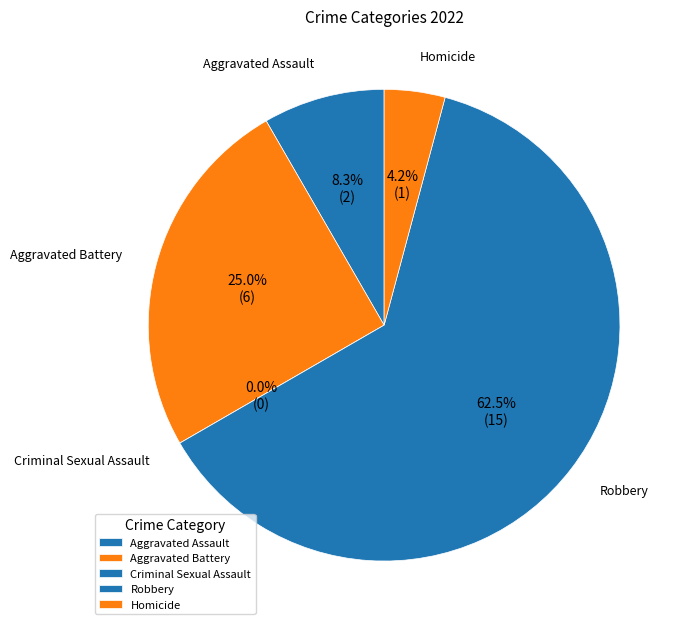

To the nearest percent, what is the combined percentage of Robbery and Homicide?

67%